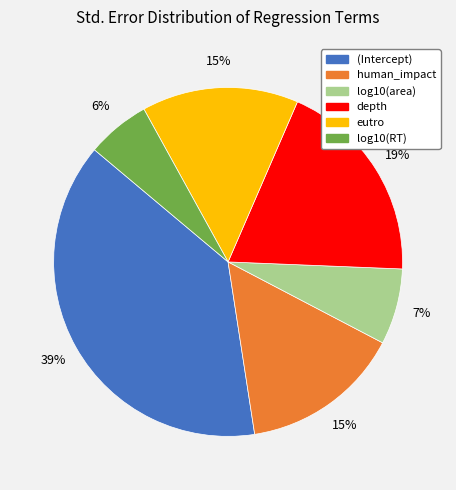

To the nearest percent, what is the combined percentage of eutro and depth?

34%